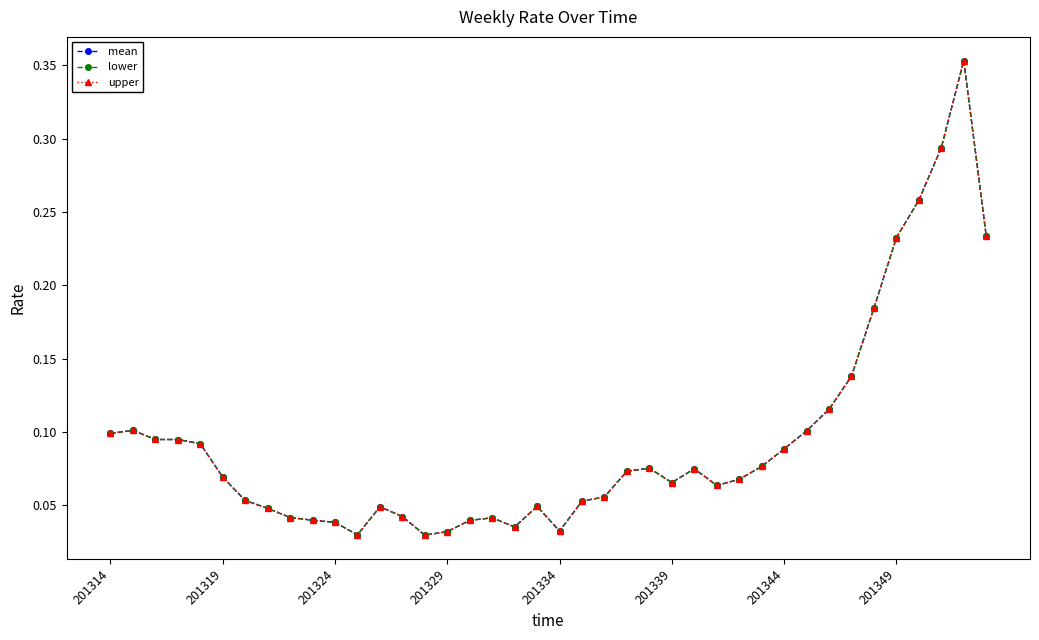

Is this an area chart (filled region under the line)?

No